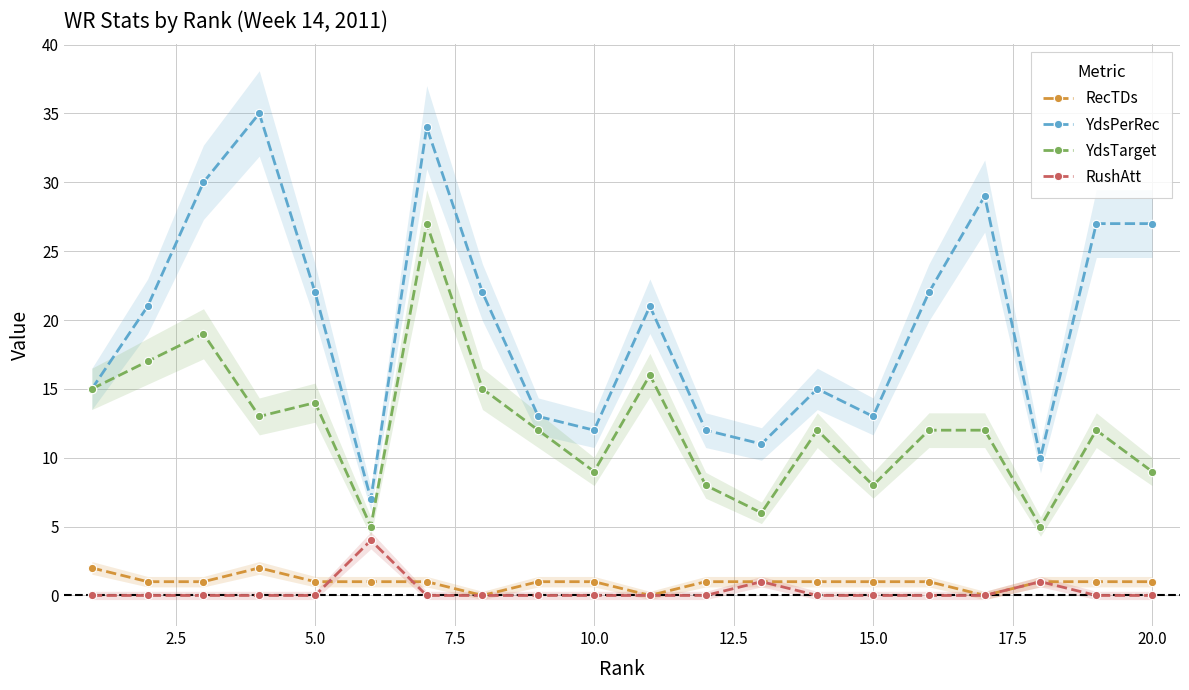

True or false: YdsTarget and RushAtt intersect in this chart.

False